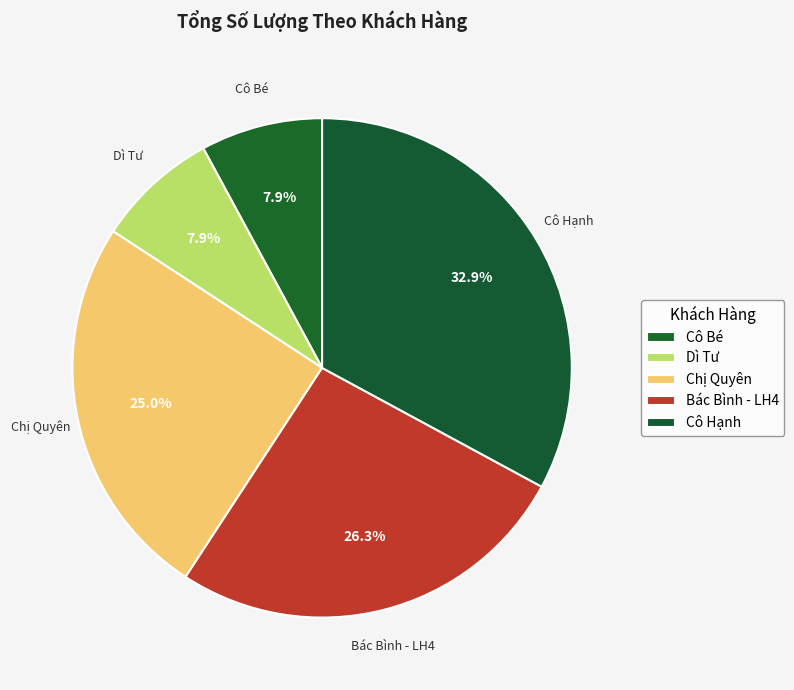

To the nearest percent, what is the difference between the Chị Quyên and Dì Tư slice percentages?

17%